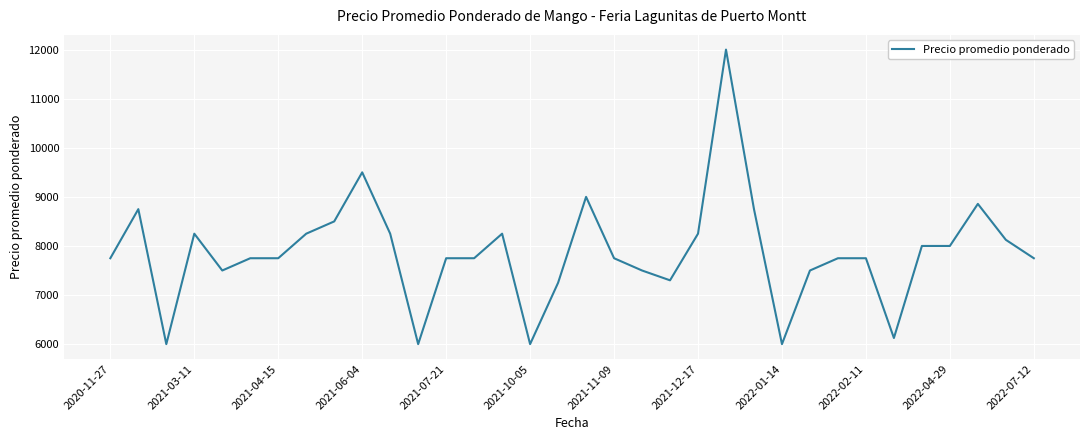

What is the difference between the maximum and minimum values?

6000